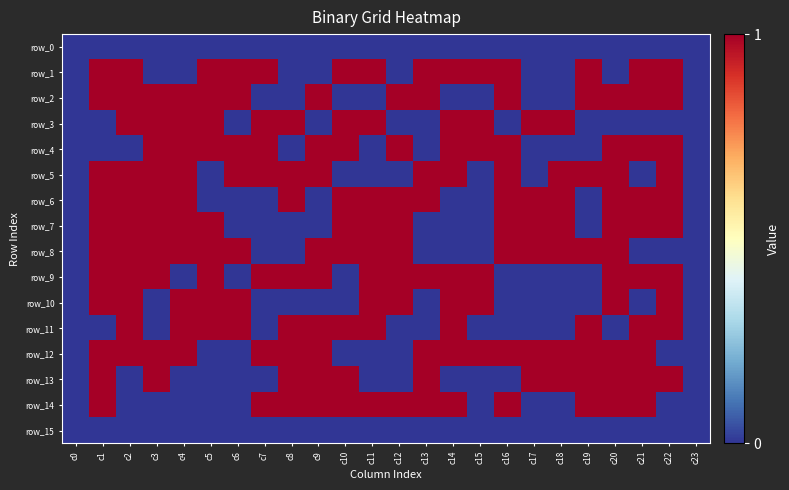

Rank the series at c5 from highest to lowest value.

row_1, row_2, row_3, row_4, row_7, row_8, row_9, row_10, row_11, row_0, row_5, row_6, row_12, row_13, row_14, row_15